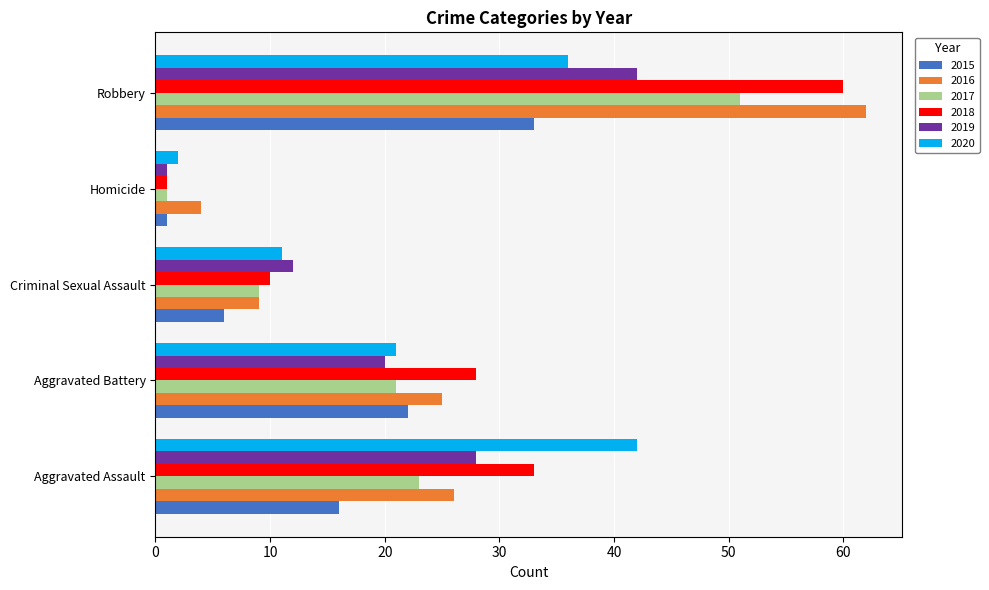

Which series has the largest range (max minus min)?

2018